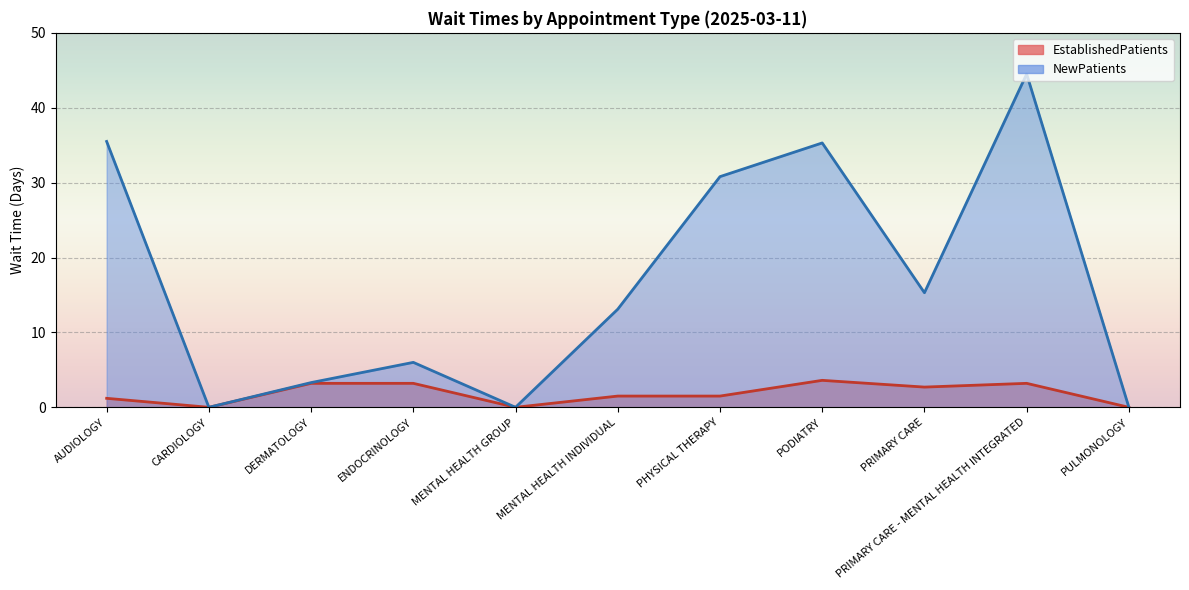

What is the label of the 6th point from the left?

MENTAL HEALTH INDIVIDUAL